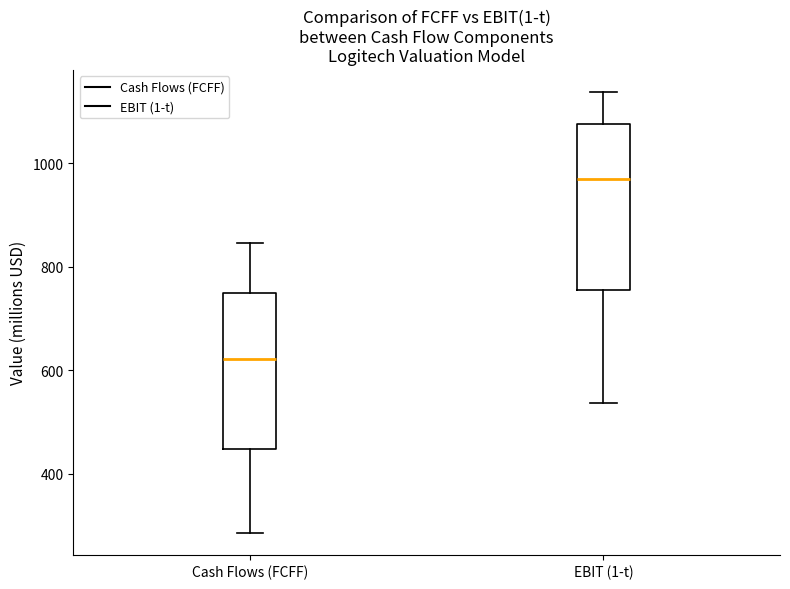

Where is the upper edge of the box for EBIT (1-t) on the y-axis? The values are not printed on the chart, so give them approximately, as read against the axis.

1080